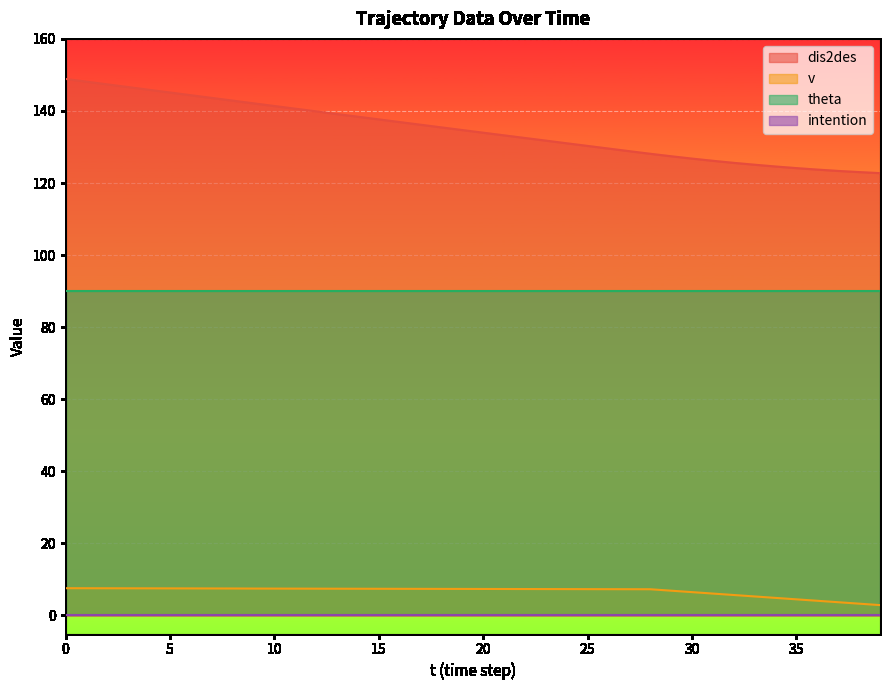

What is the sum of all dis2des values?

5387.3